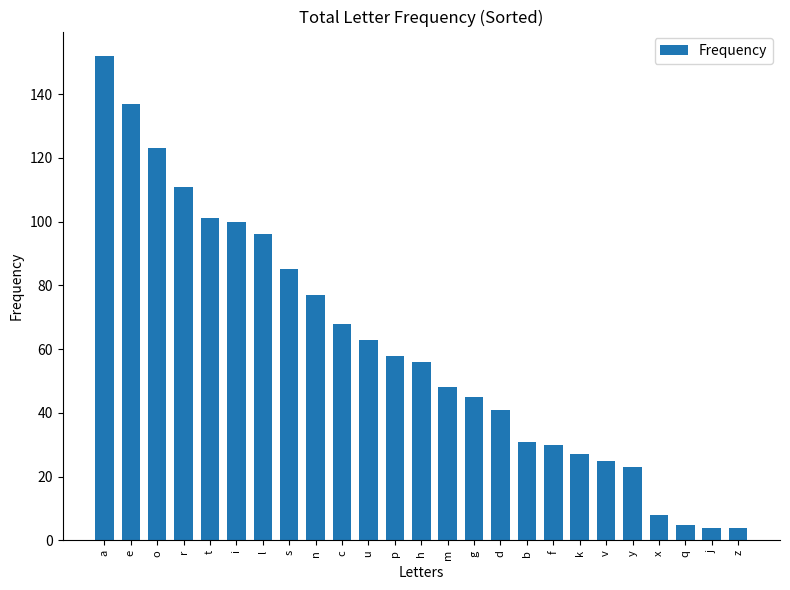

What is the minimum value shown in the chart?

4